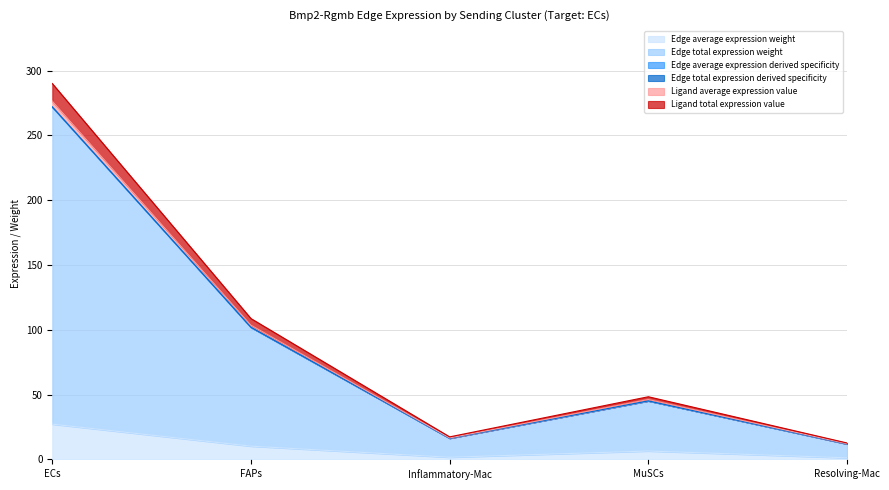

Is it true that Ligand average expression value equals 48.3 at MuSCs?

True